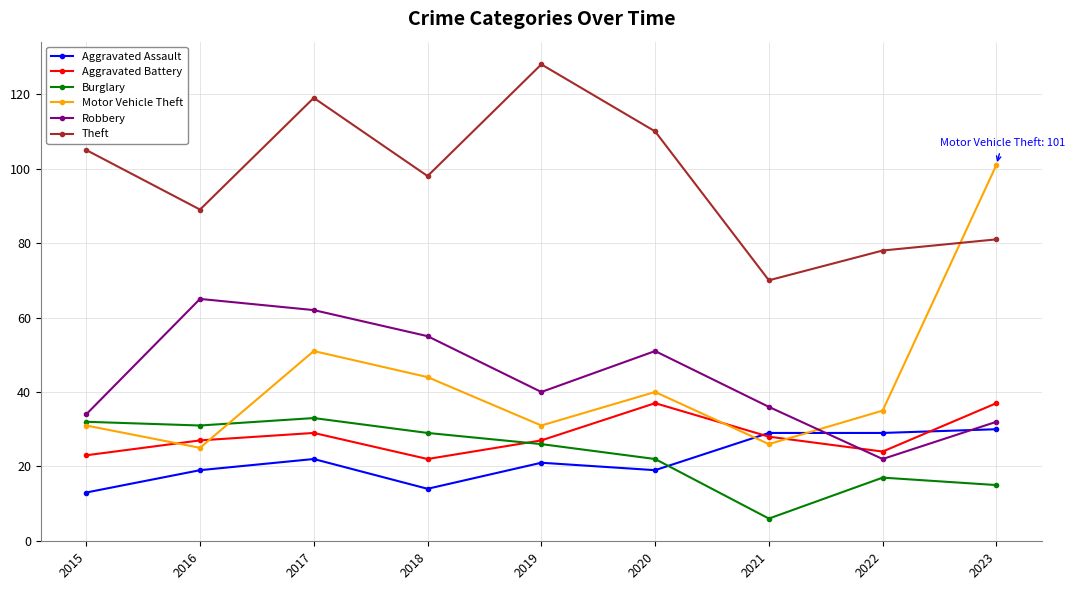

At which category is the sum across all series the highest?

2017